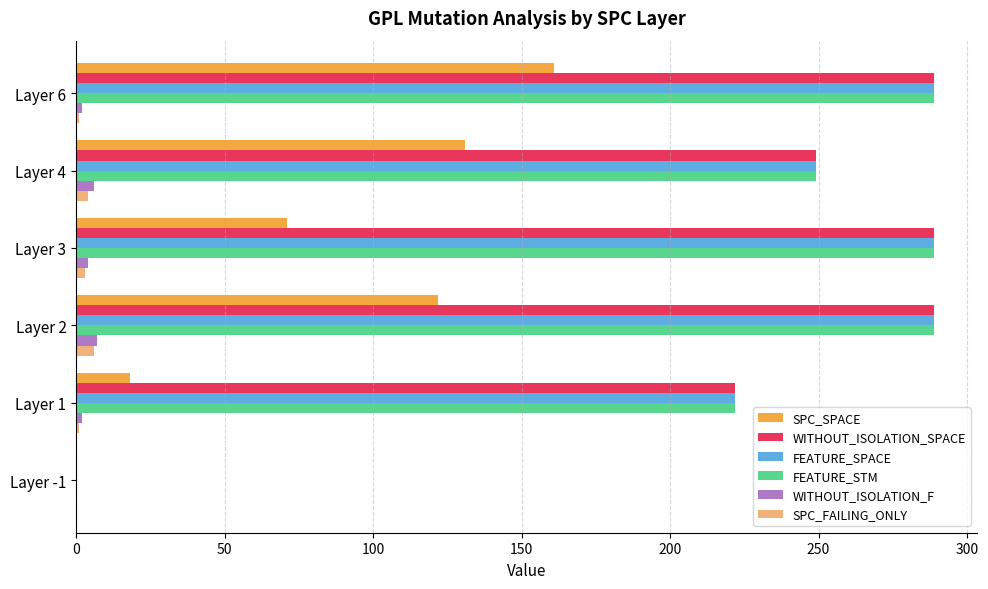

Is the value of WITHOUT_ISOLATION_F at Layer 4 greater than the value of WITHOUT_ISOLATION_SPACE at Layer 3?

No